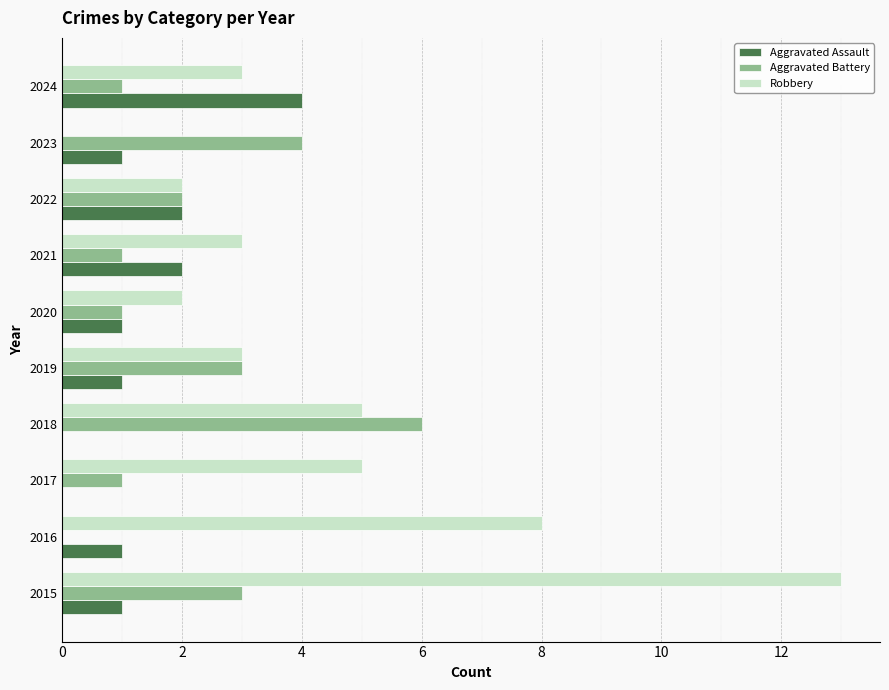

Is it true that Aggravated Battery equals 0 at 2024?

False